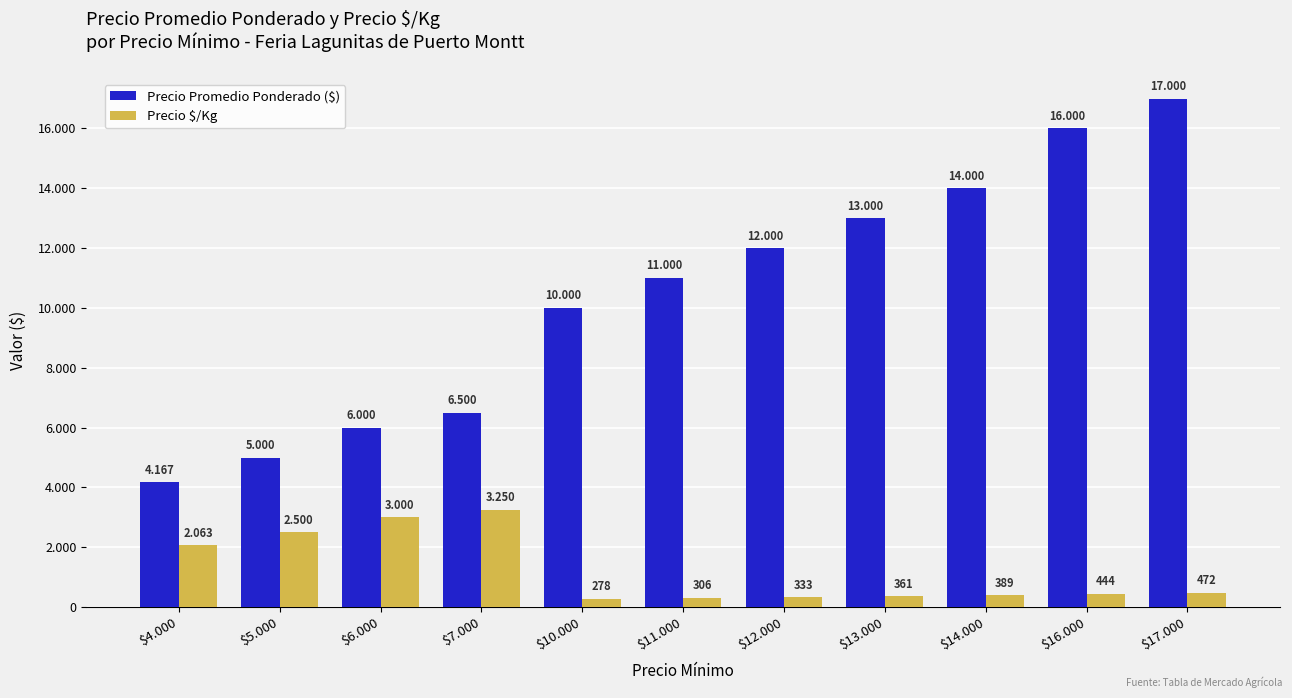

Does the chart contain stacked bars?

No